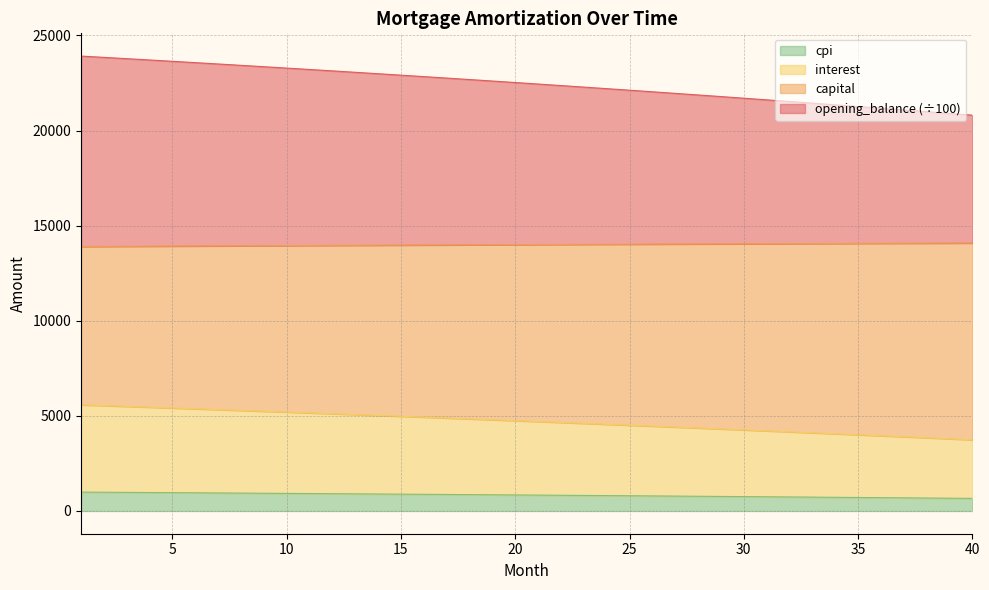

Does the chart display data point markers on the line(s)?

No